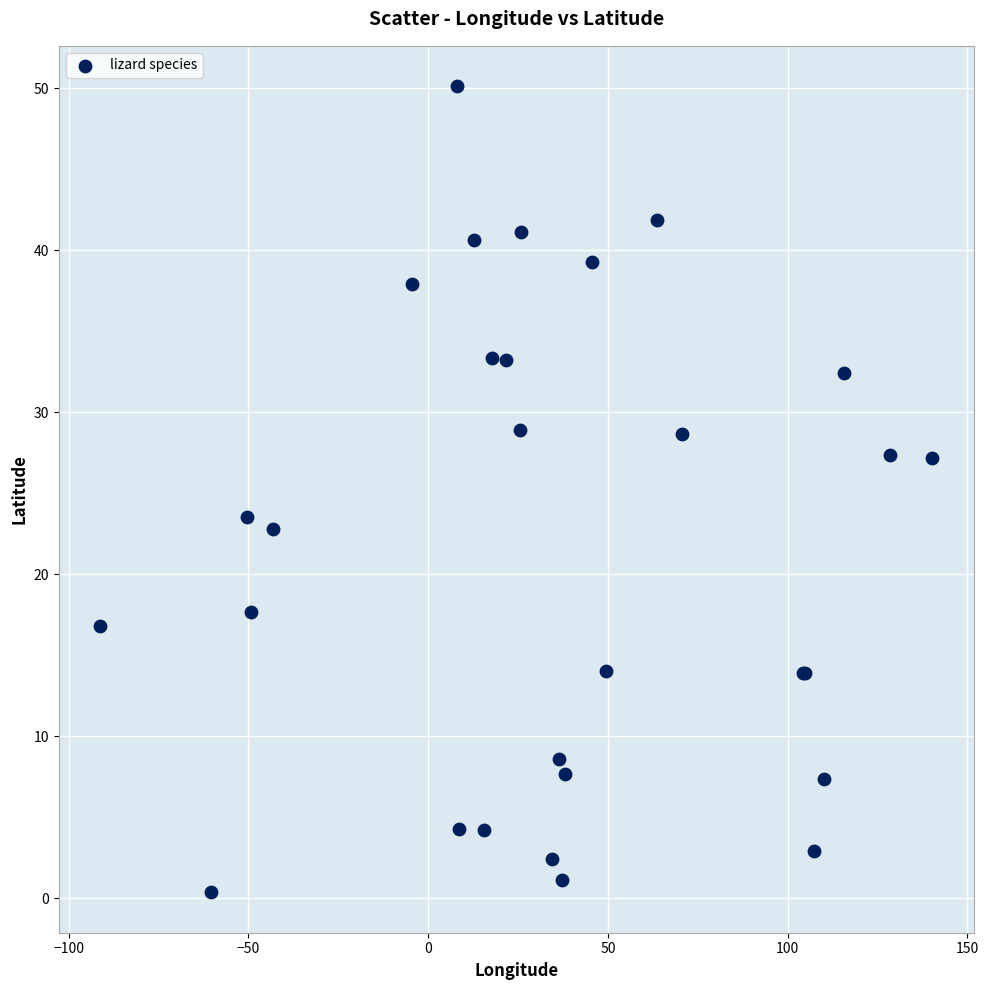

What Y value in the scatter plot is closest to 25?

23.5